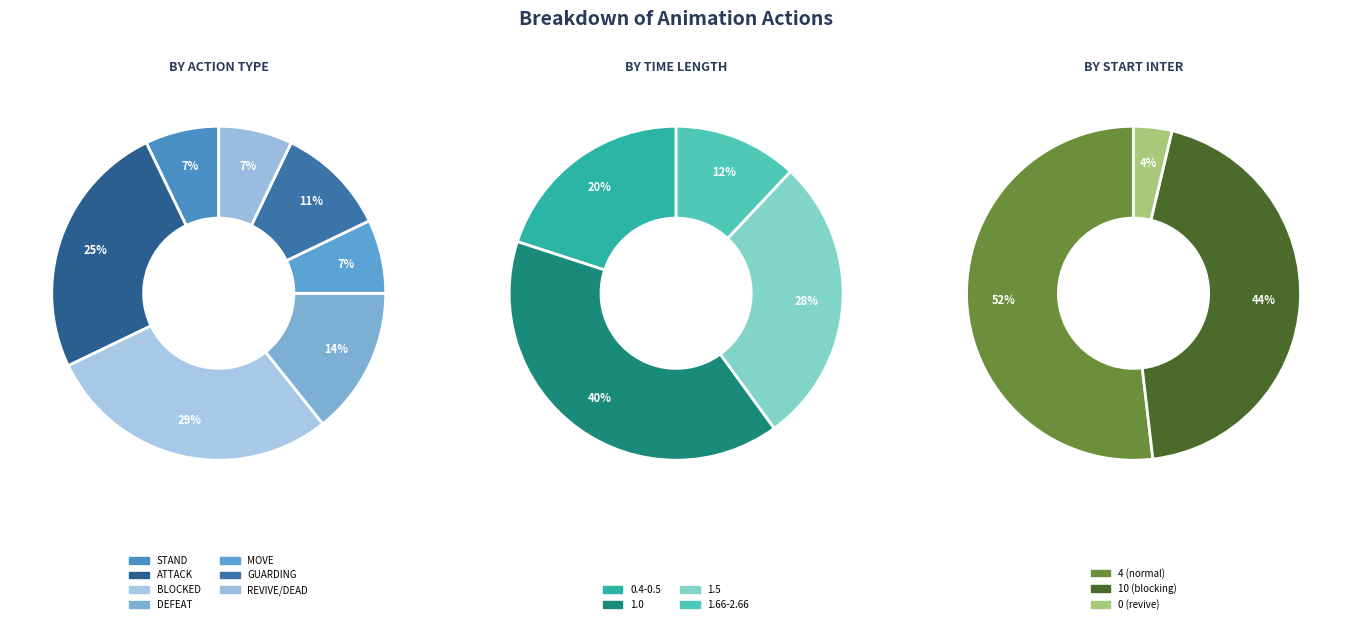

Is there a majority slice in this chart?

No